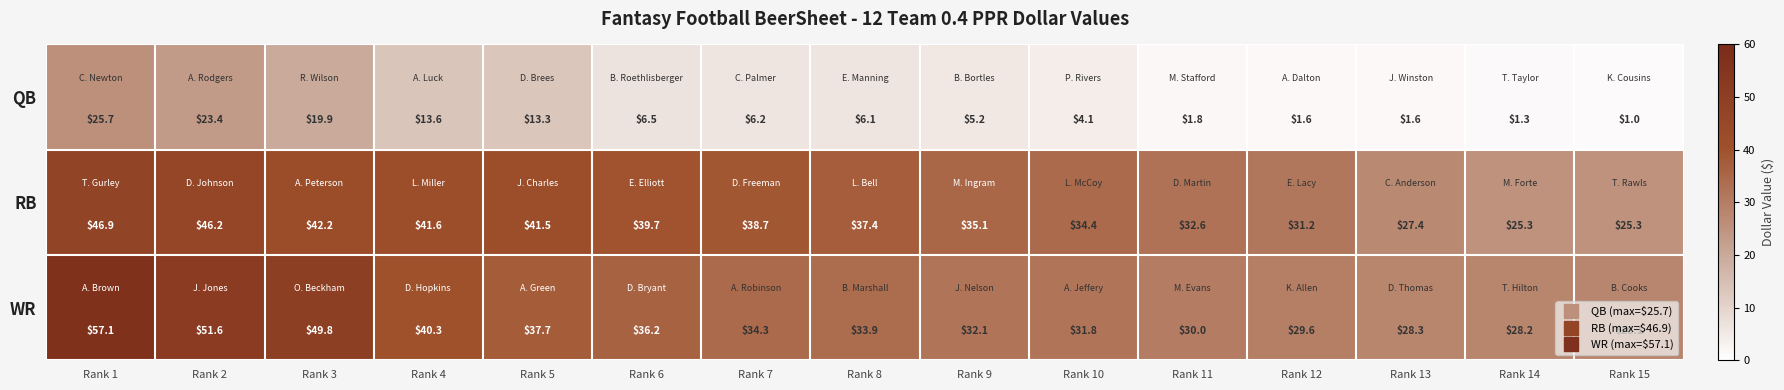

Which category has the highest value across all series?

Rank 1